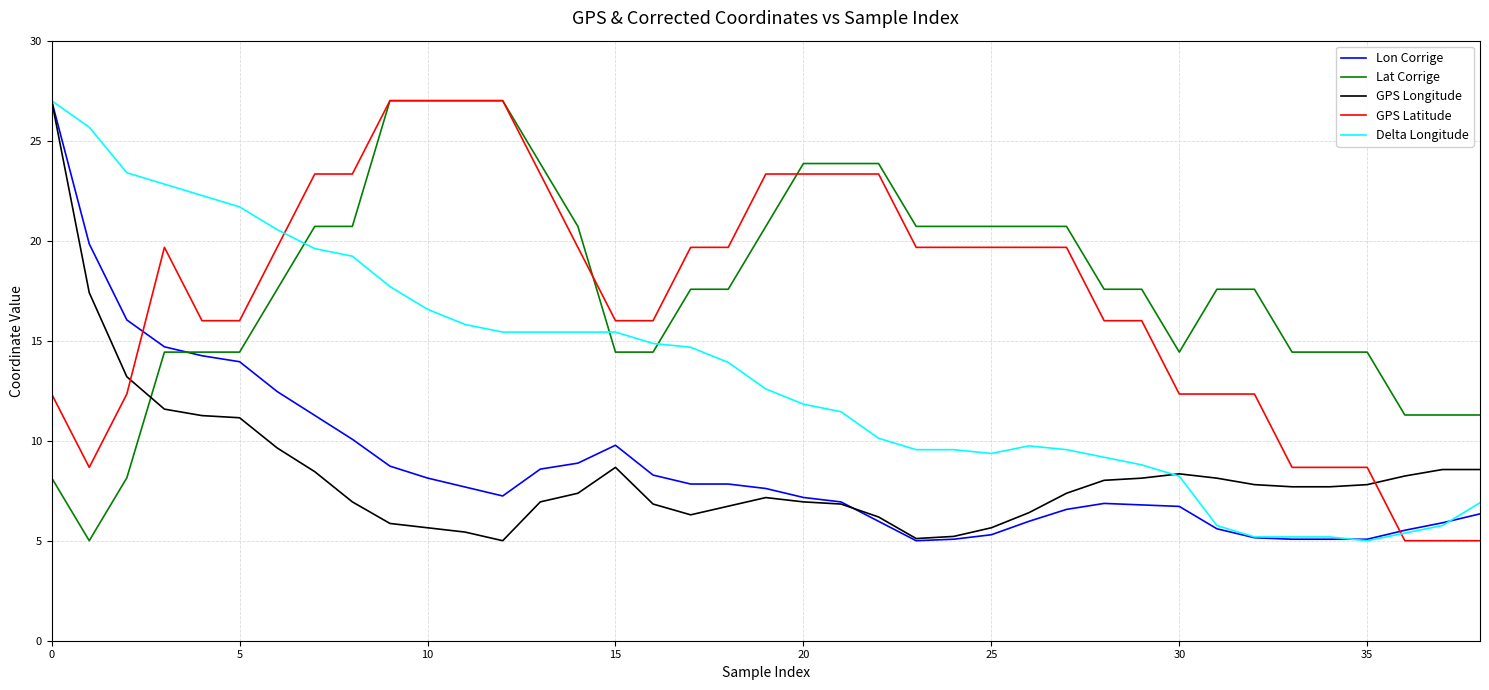

How many lines are shown in the chart?

5